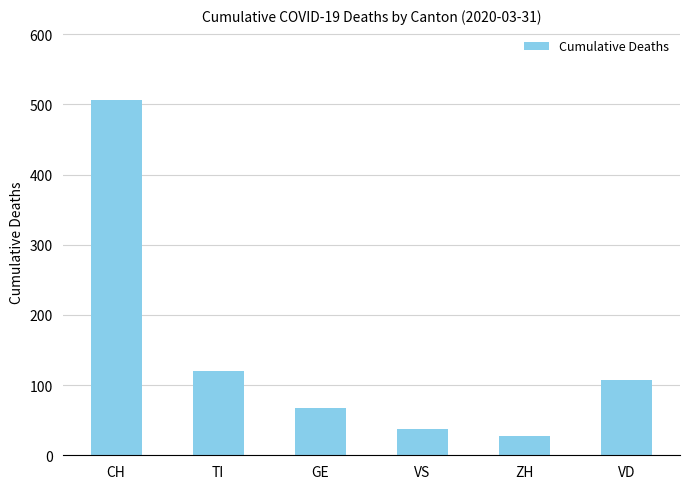

Which category has the lowest value across all series?

ZH